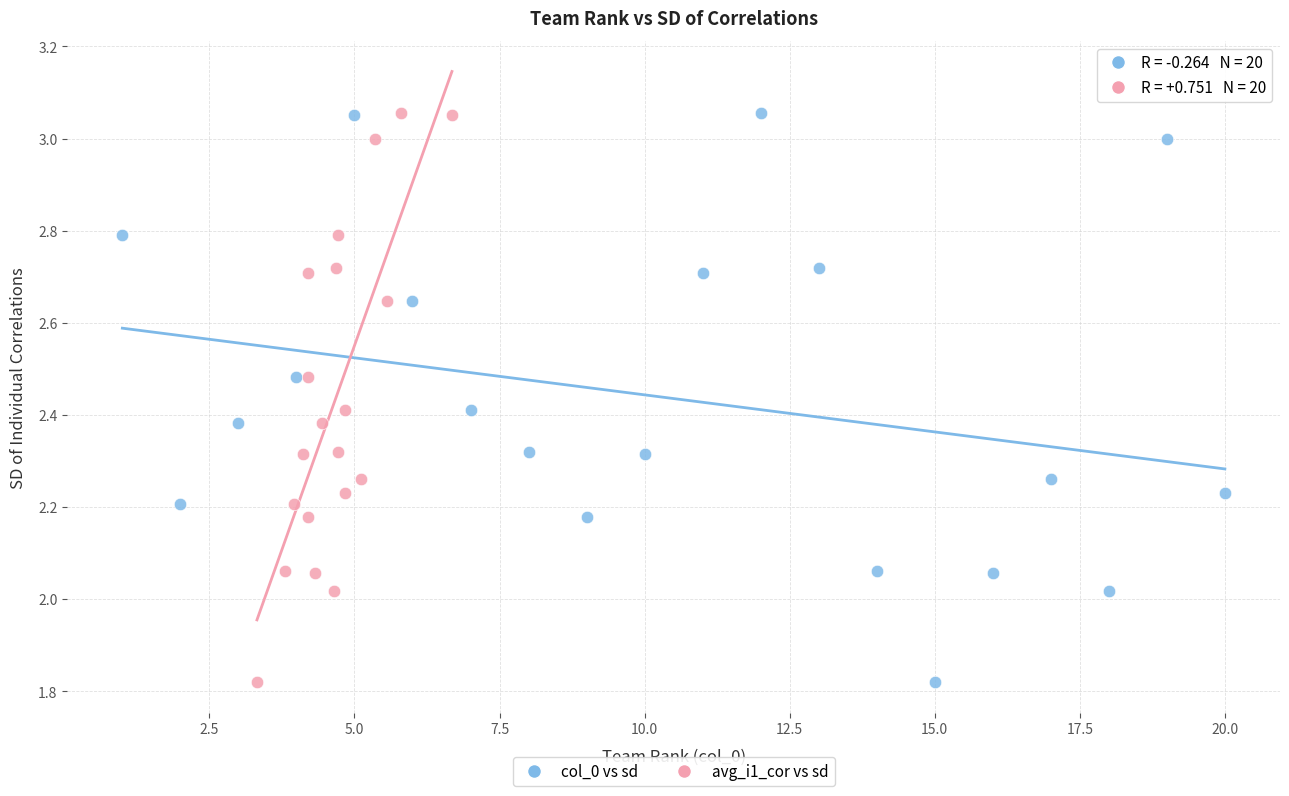

What are all the series names shown in the legend?

col_0 vs sd, avg_i1_cor vs sd